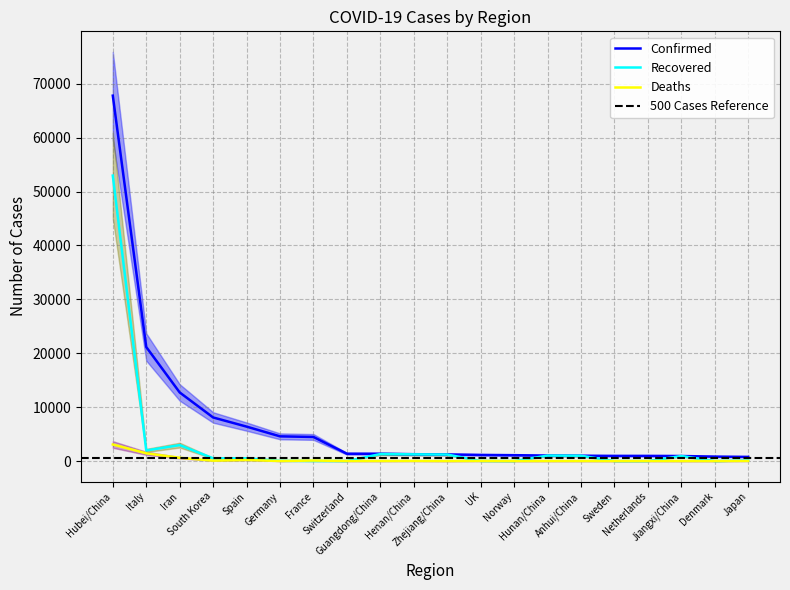

True or false: Confirmed has a value of 3054 at France.

False